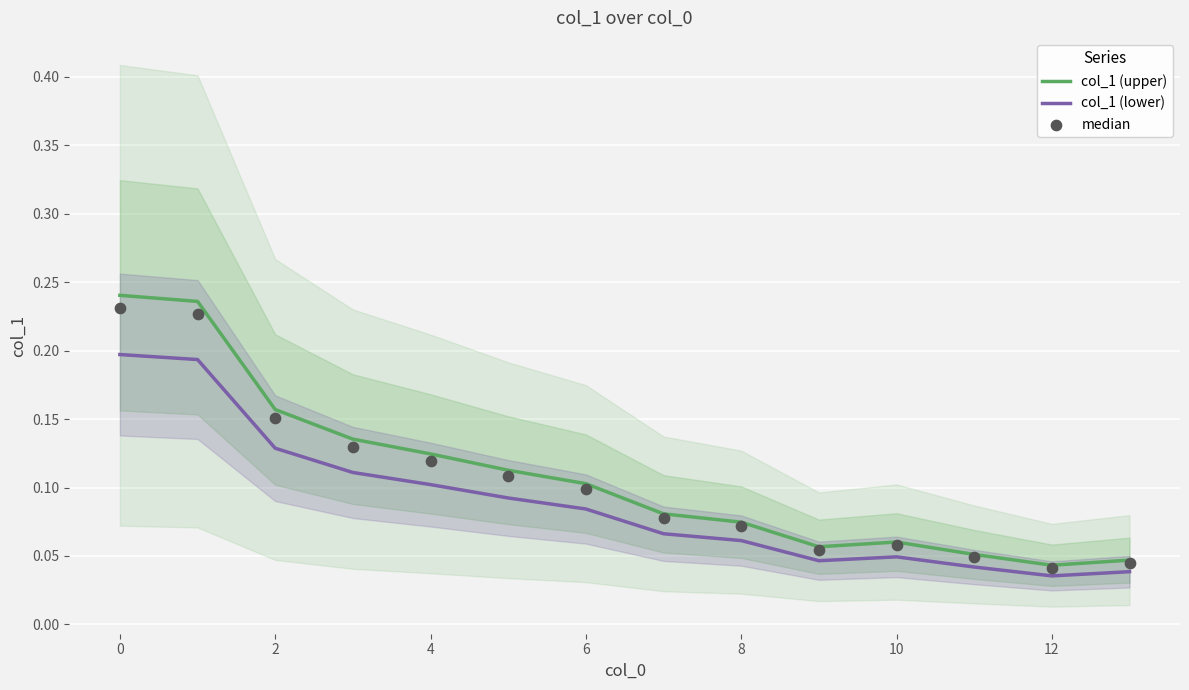

Which series contains the highest Y value?

col_1 (upper)